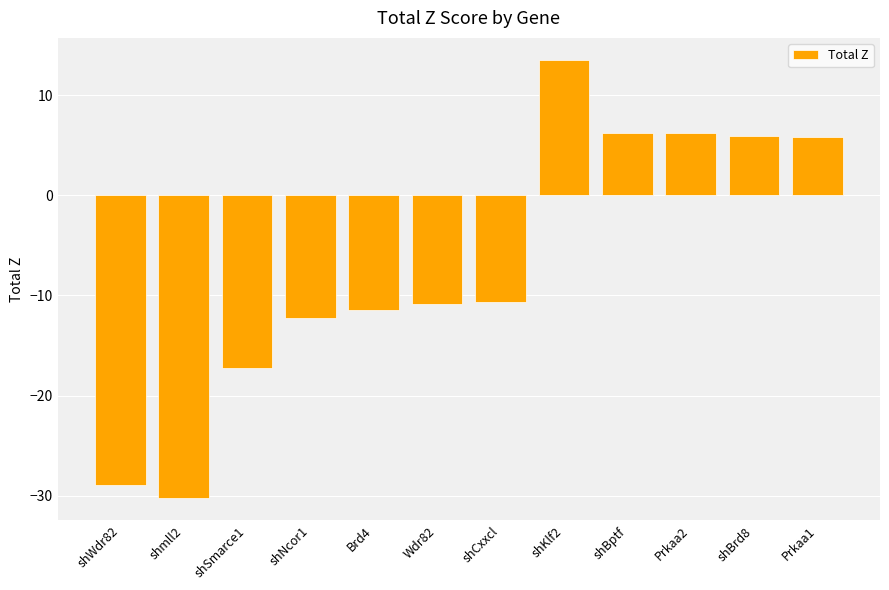

Is it true that the value at shBptf is 11.1?

False